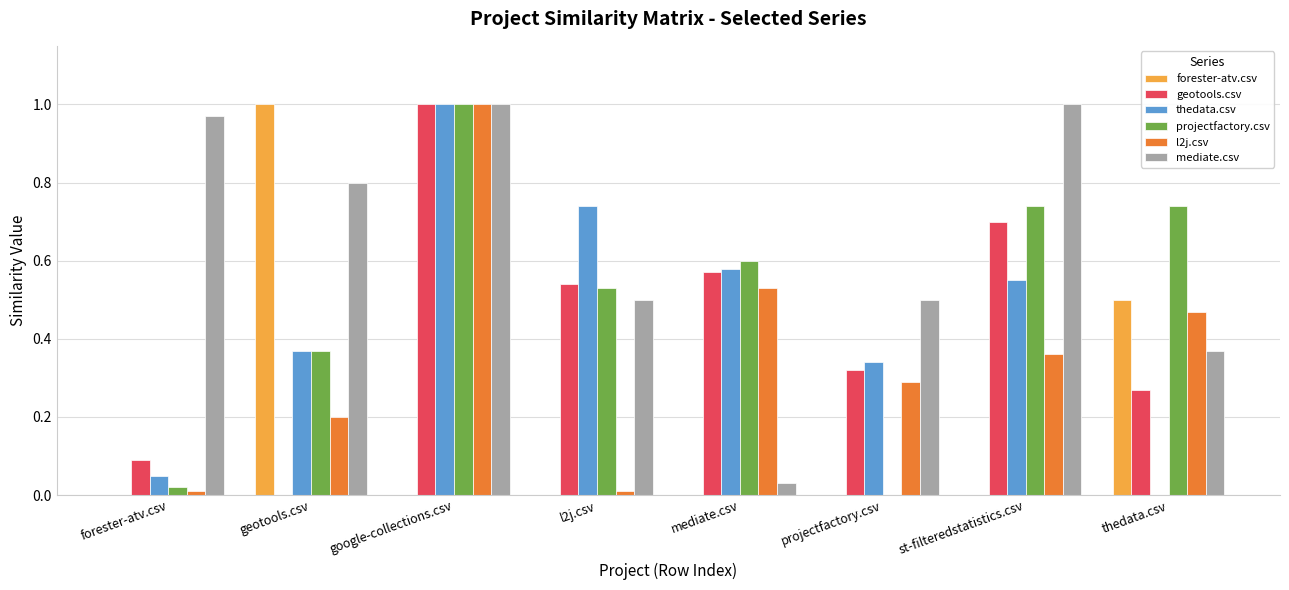

How many data points does each series have?

8